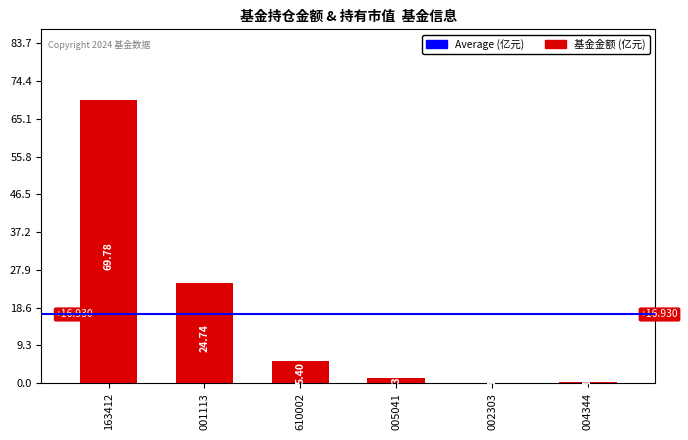

Are the bars grouped side by side (vs. stacked)?

No